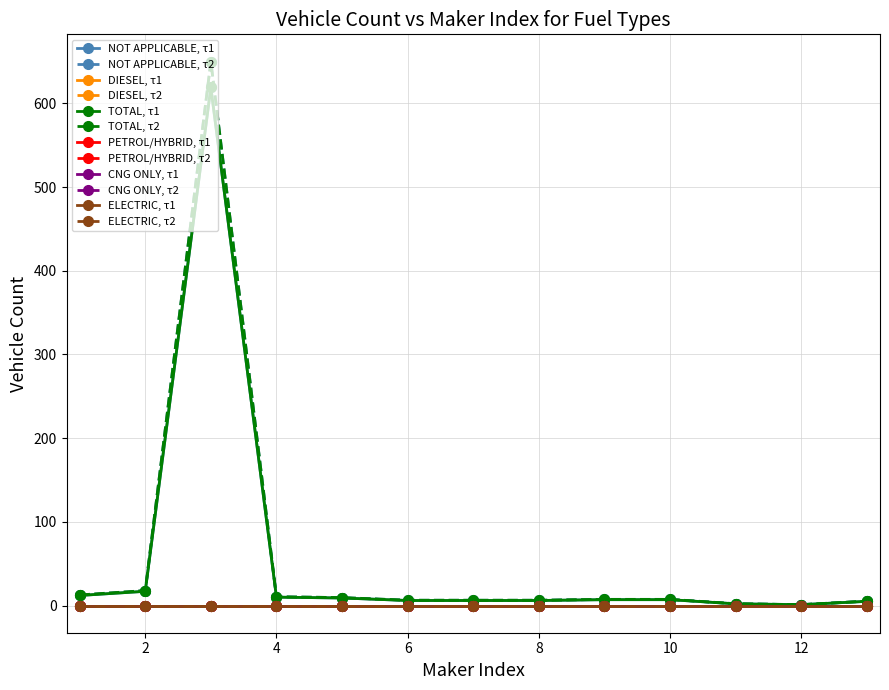

Does the chart have visible grid lines?

Yes